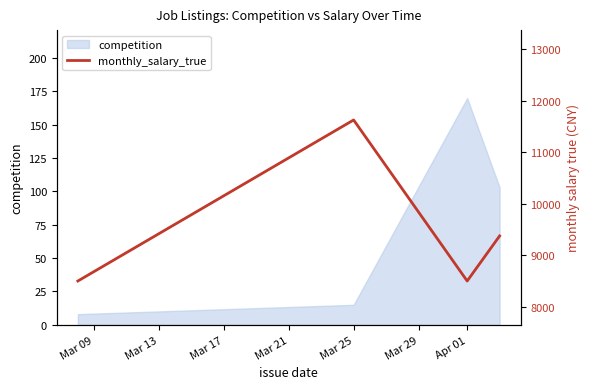

Which category has the highest value in the competition series?

Apr 01